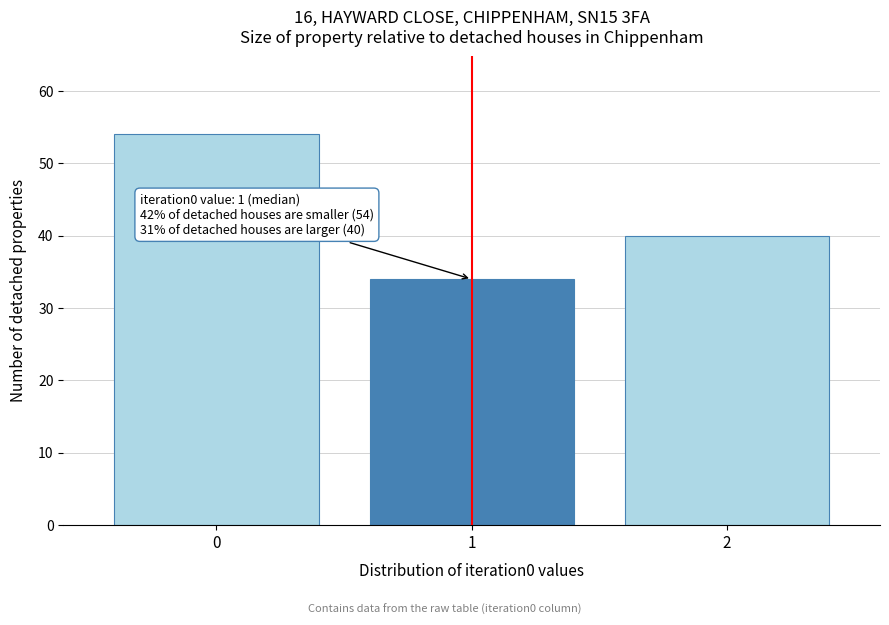

Reading right to left, transcribe all the data shown in this chart.

40	34	54